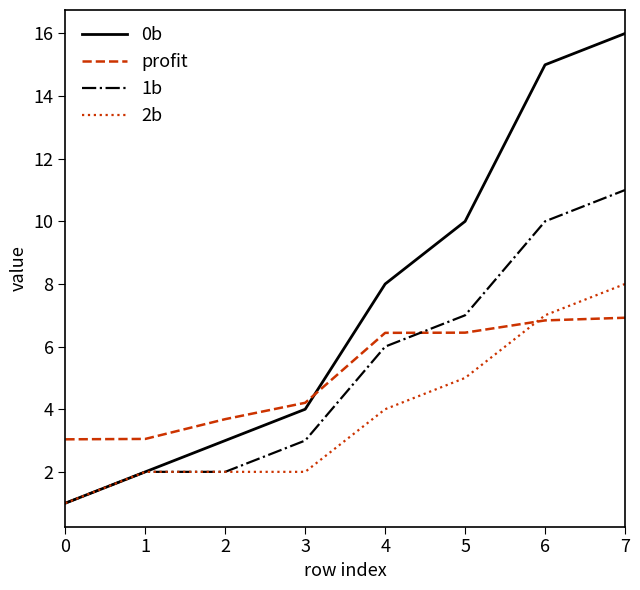

What is the greatest value displayed?

16.0